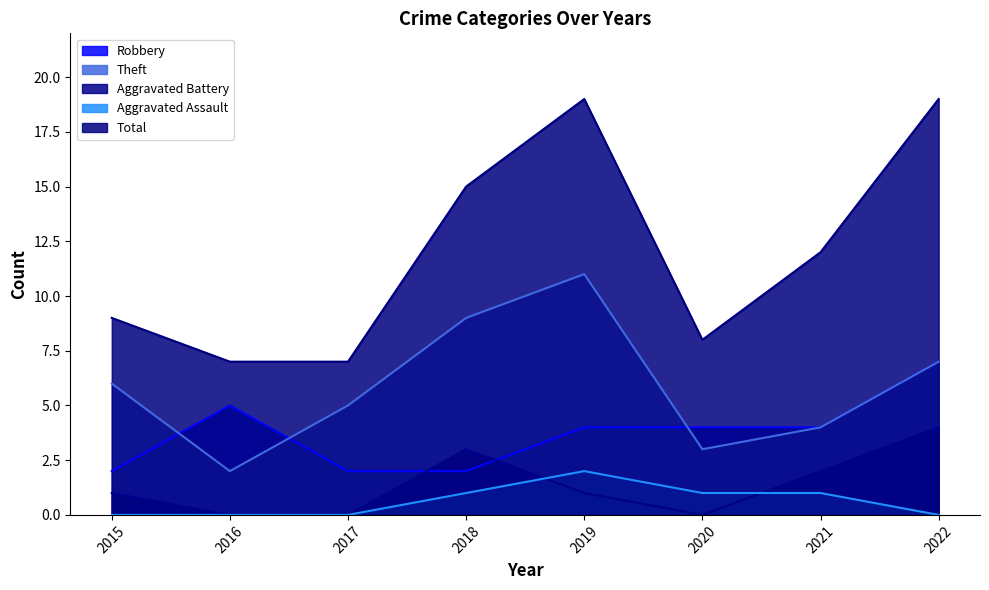

Which has a higher value, 2018 or 2016?

2016